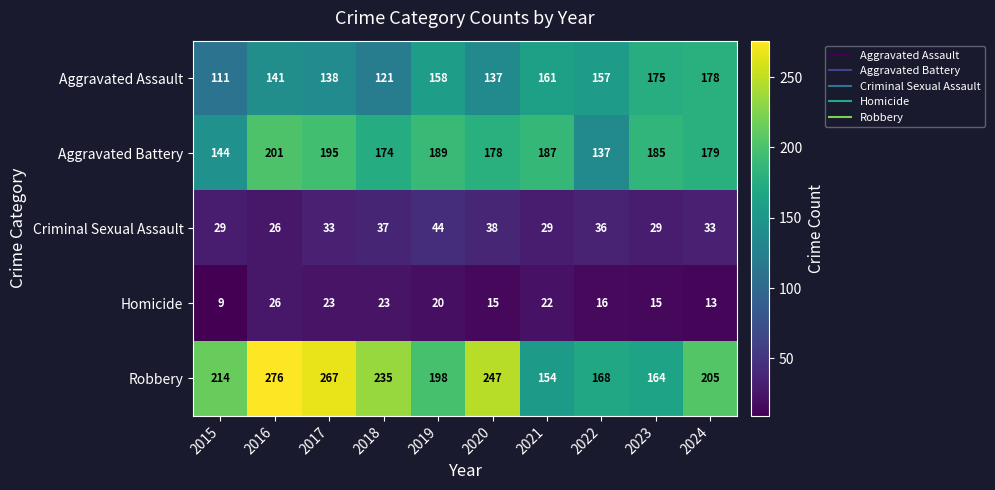

The Homicide series shows 4 at 2019. True or false?

False